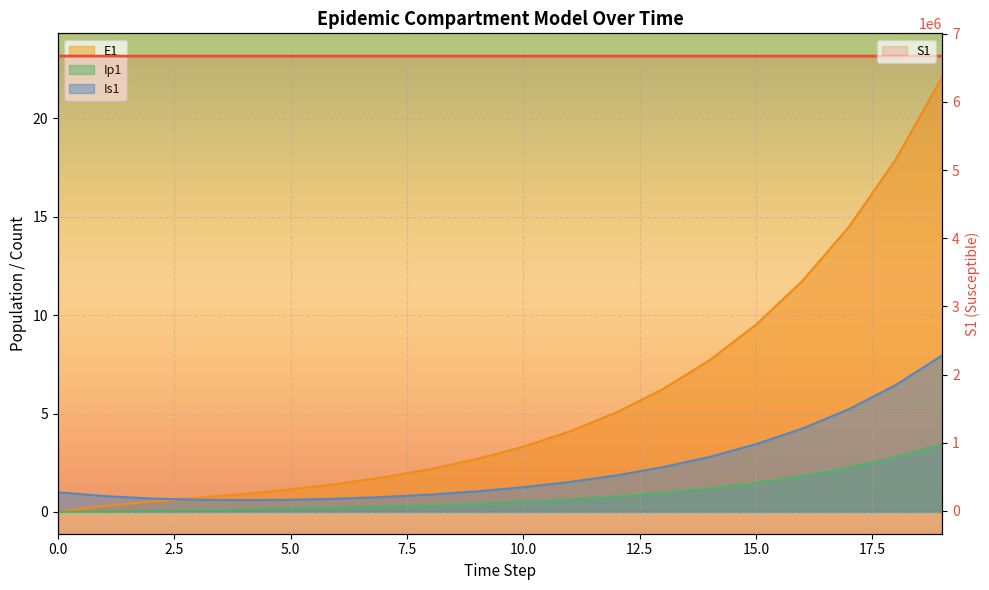

The Ip1 series shows 0.2 at 6. True or false?

True